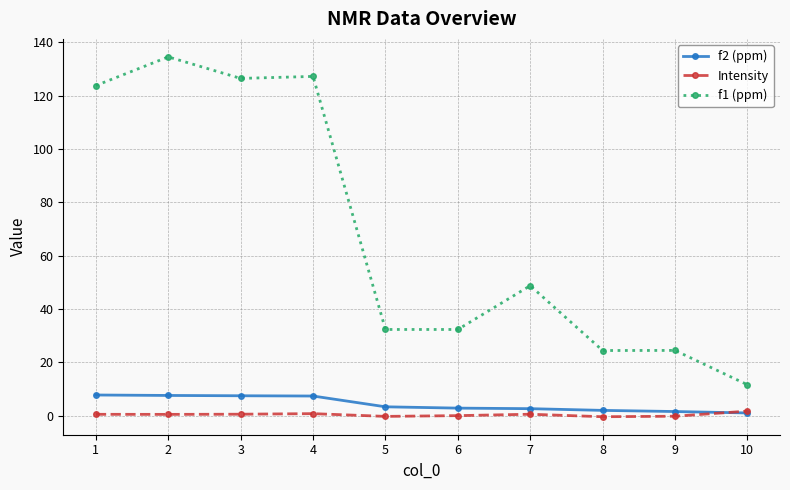

True or false: f1 (ppm) and f2 (ppm) intersect in this chart.

False